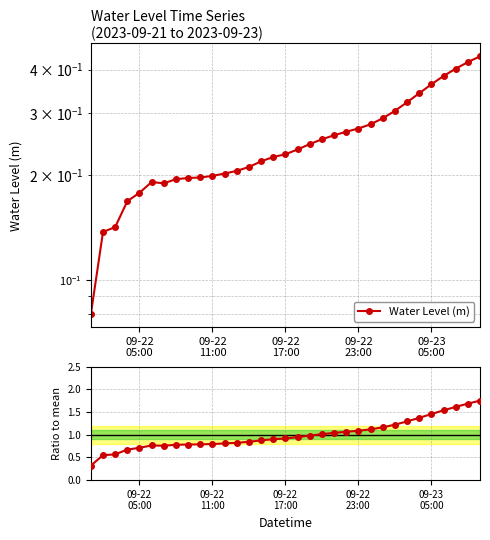

True or false: Ratio to mean and Water Level (m) cross at least once.

False